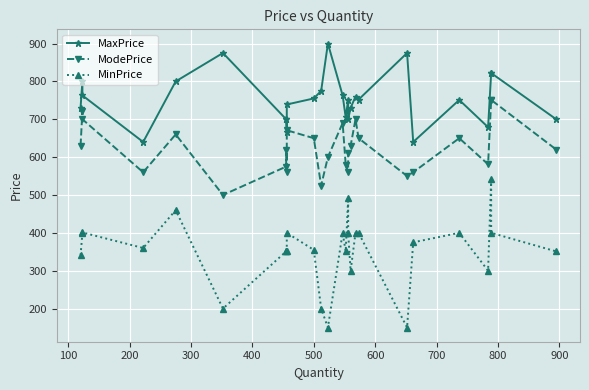

True or false: ModePrice and MaxPrice cross at least once.

False